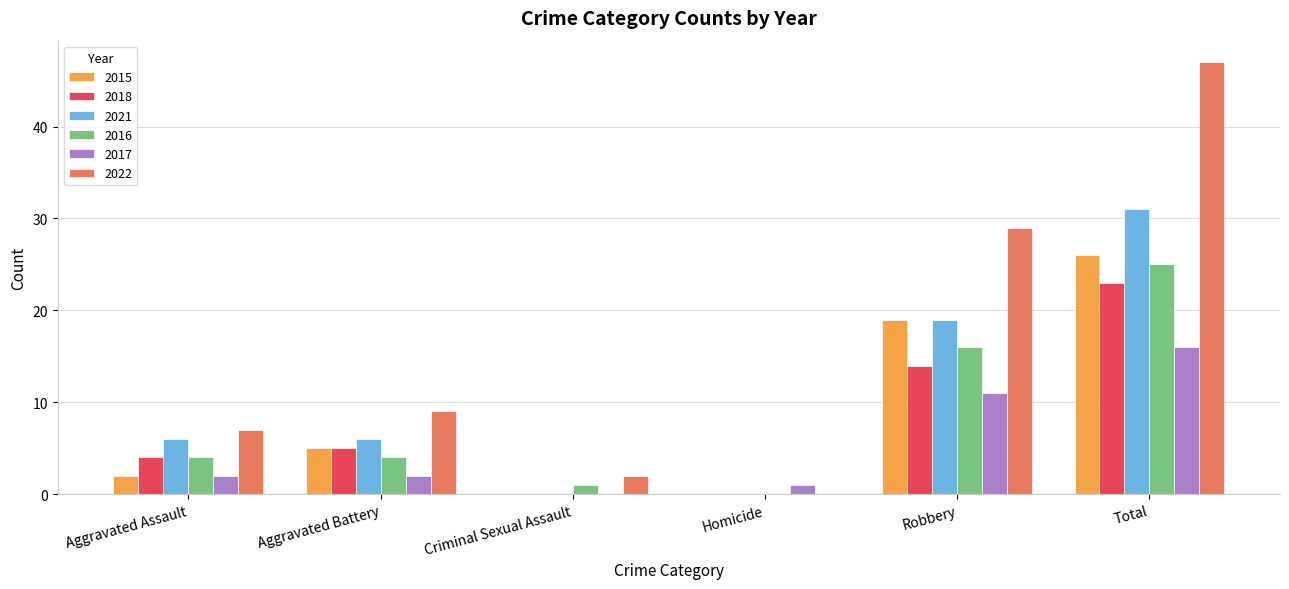

Count the number of categories in the chart.

6